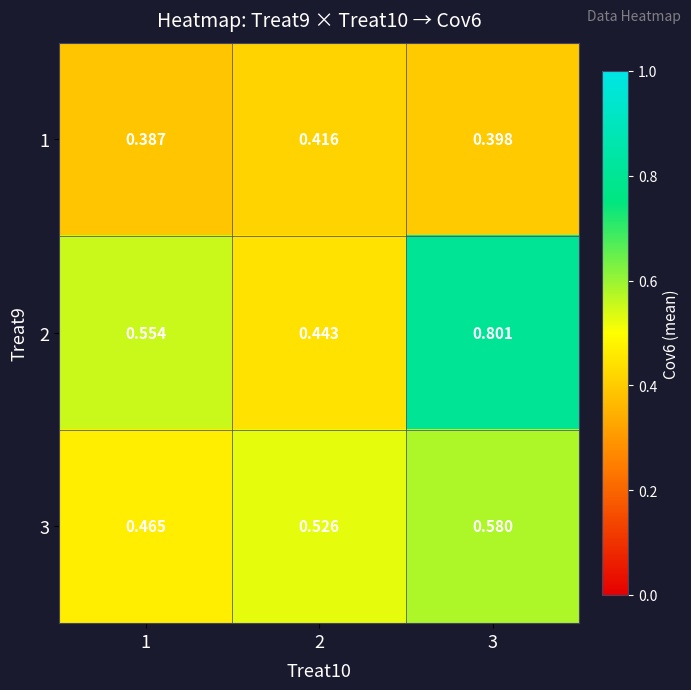

Is the value of 1 at 2 greater than the value of 2 at 1?

No